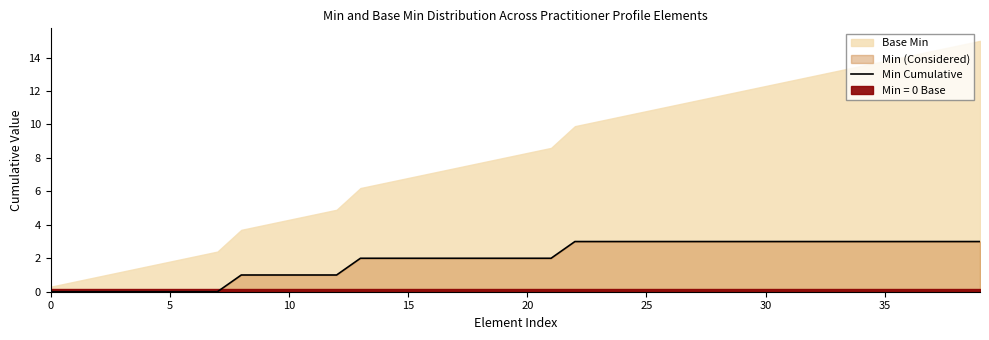

True or false: Min Cumulative has a value of 0 at 5.

True